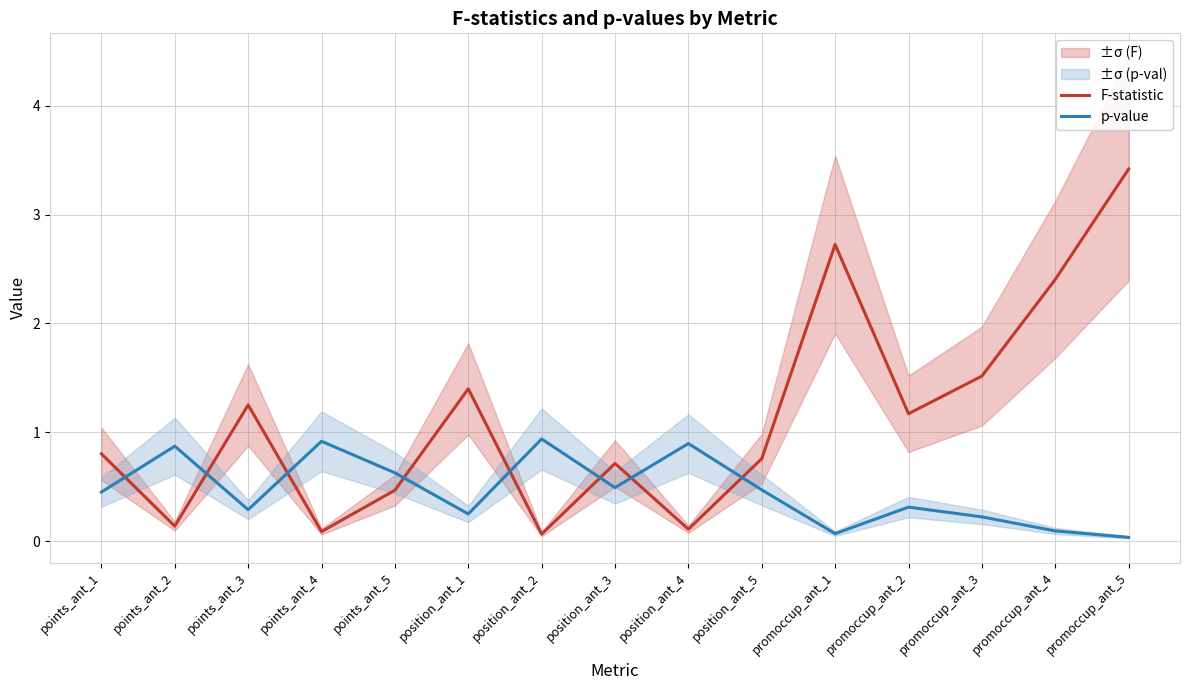

What is the average value of the p-value series?

0.5